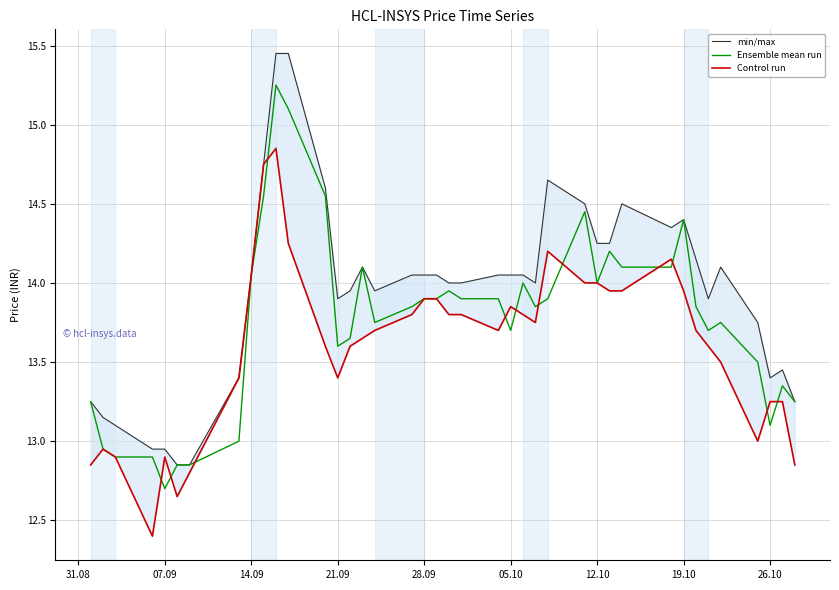

The Ensemble mean run series shows 4.4 at 14.09. True or false?

False